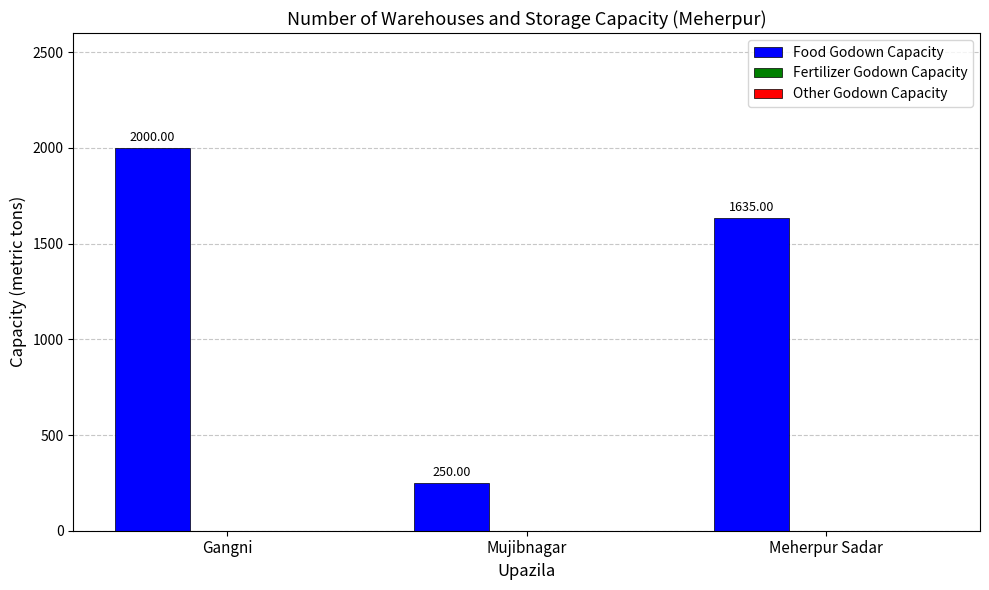

List the labels in order of value, largest first.

Gangni, Meherpur Sadar, Mujibnagar